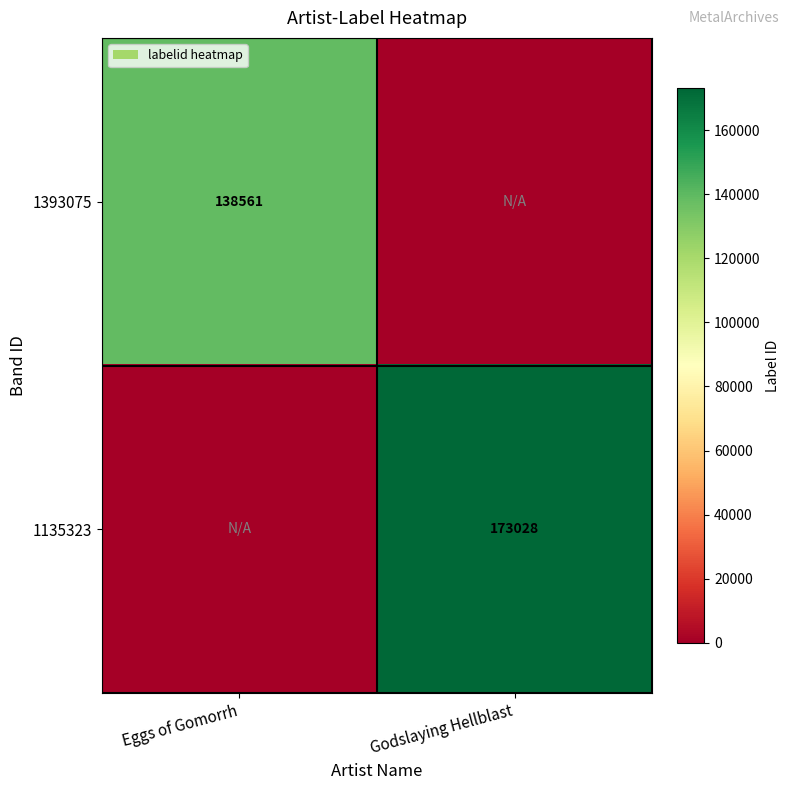

At which category does the chart reach its minimum across all series?

Godslaying Hellblast